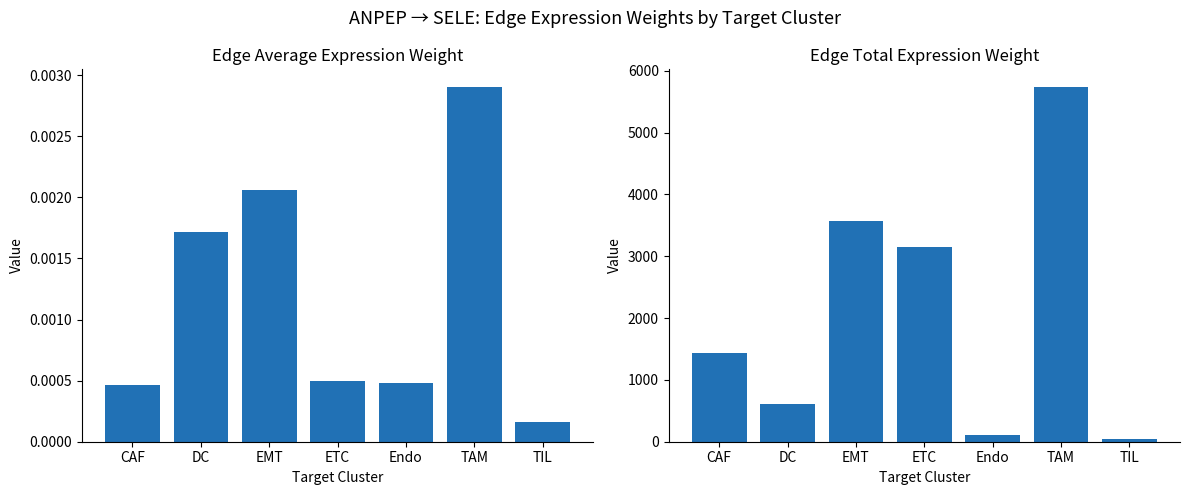

Which label corresponds to the smallest value in the chart?

TIL